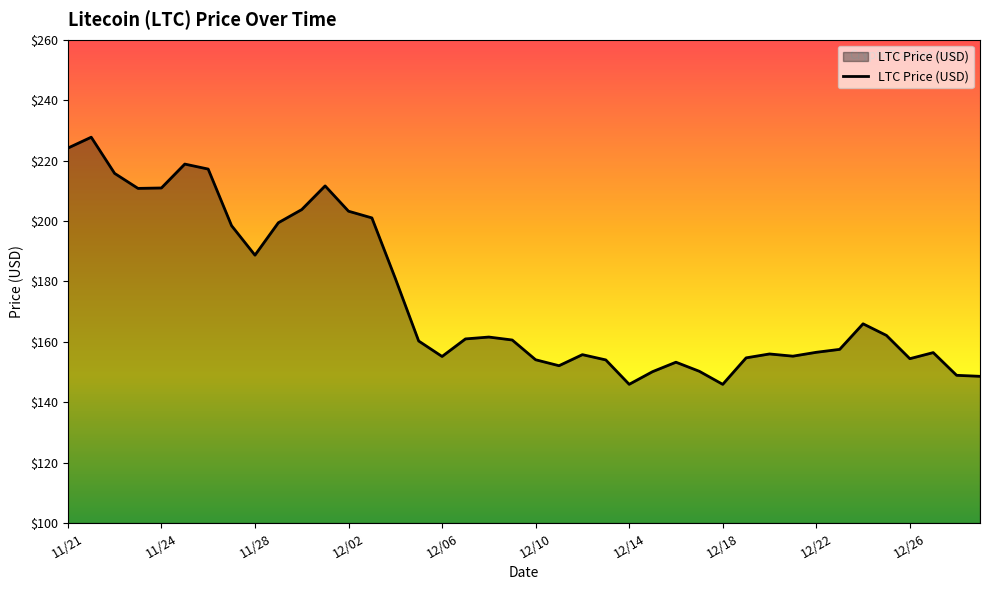

What is the minimum value shown in the chart?

145.9